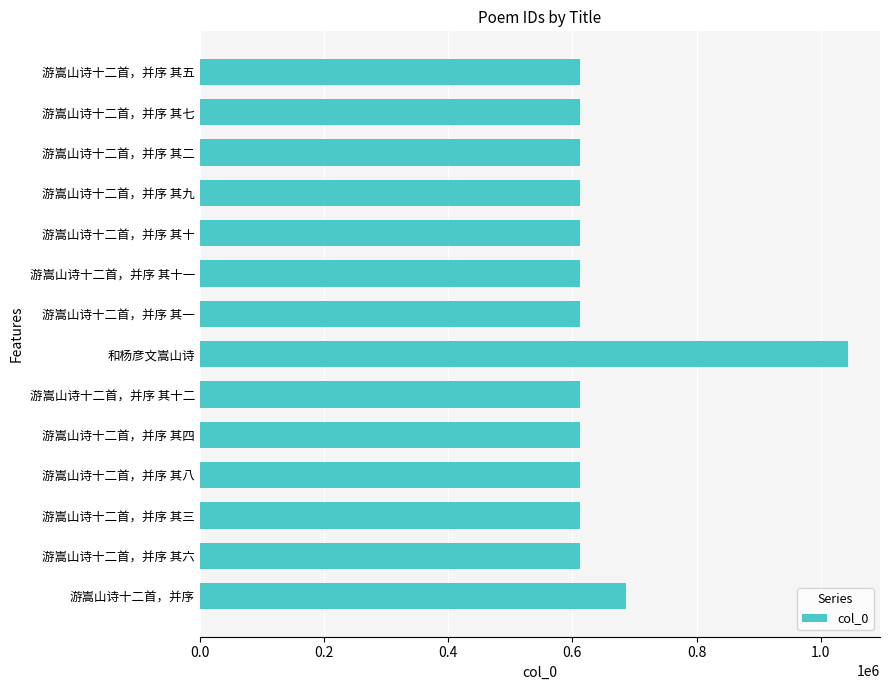

How many values are below 611792?

7